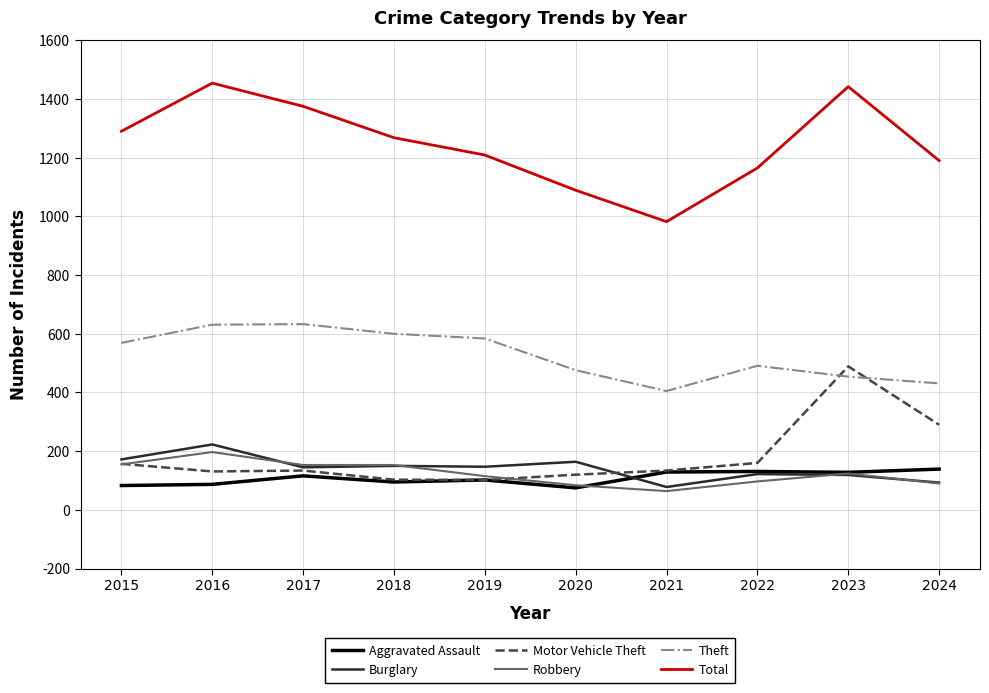

Is it true that Burglary equals 122 at 2022?

True